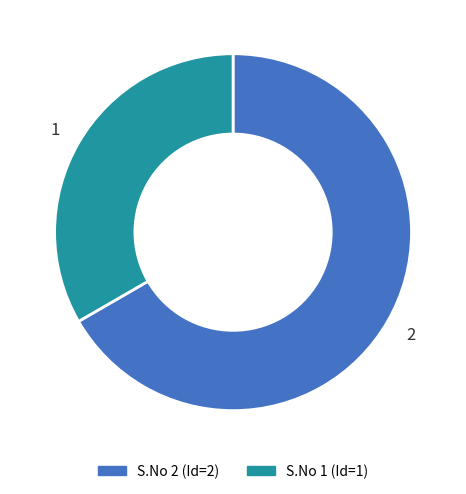

Is there any slice that represents more than half of the pie?

Yes